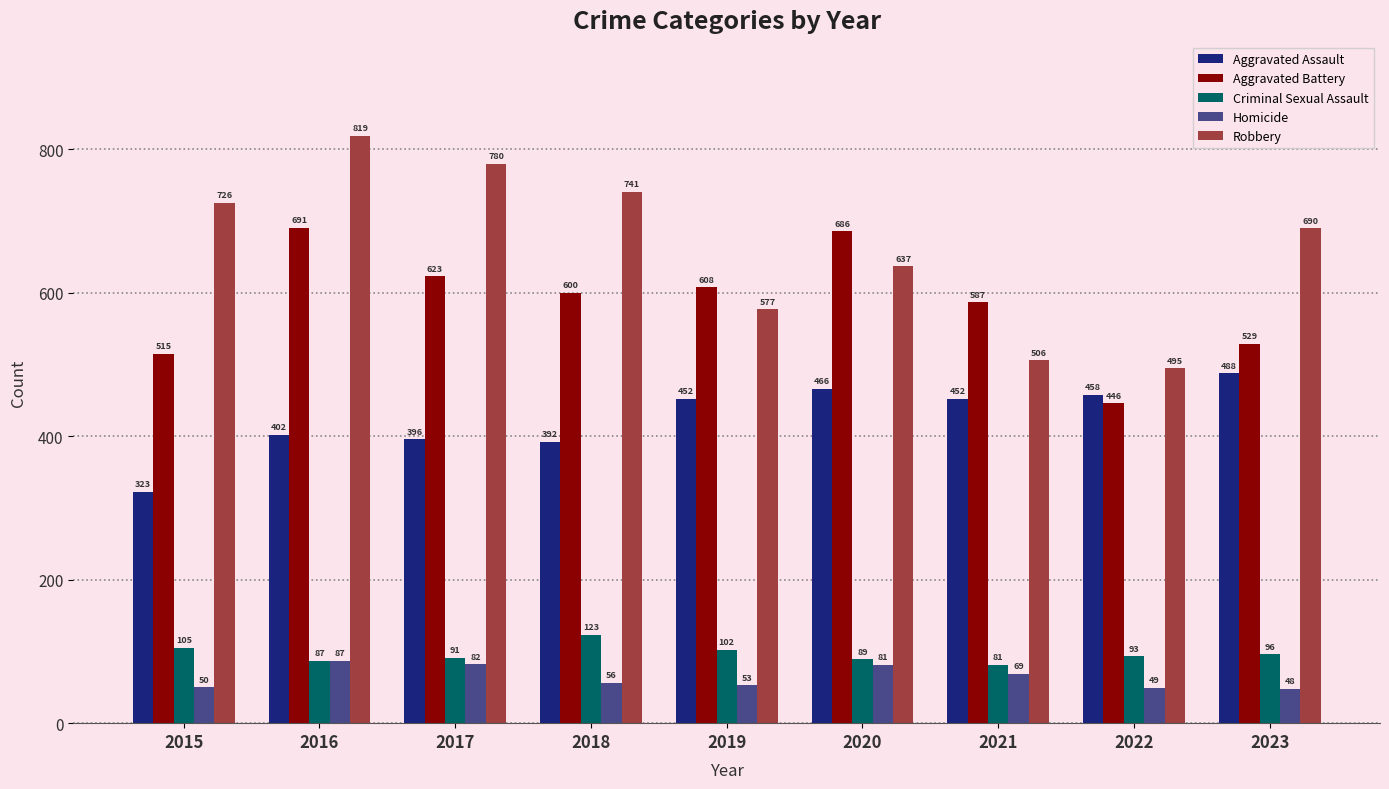

What is the sum of all Aggravated Battery values?

5285